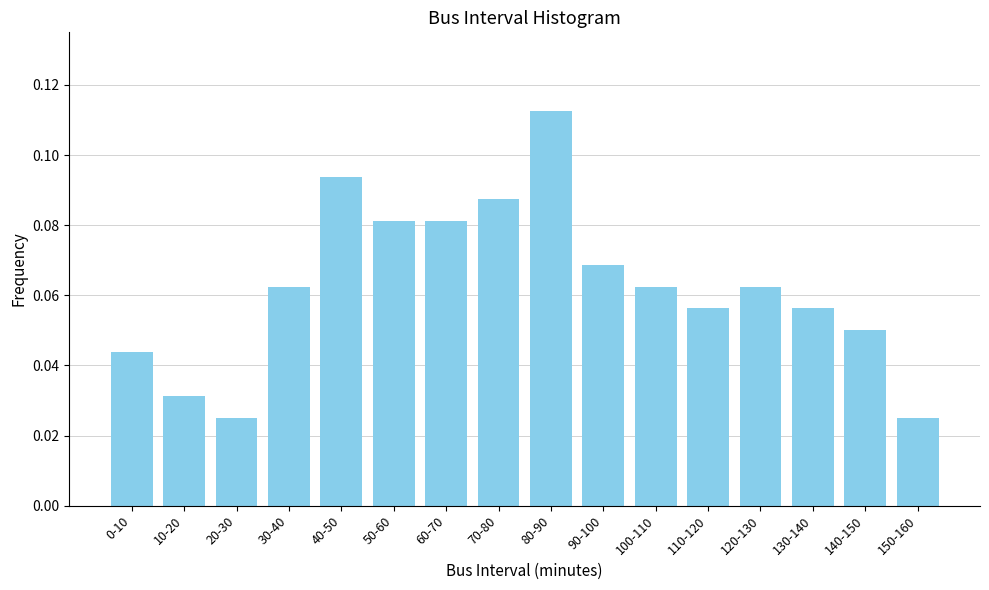

What position from the left is 60-70?

7